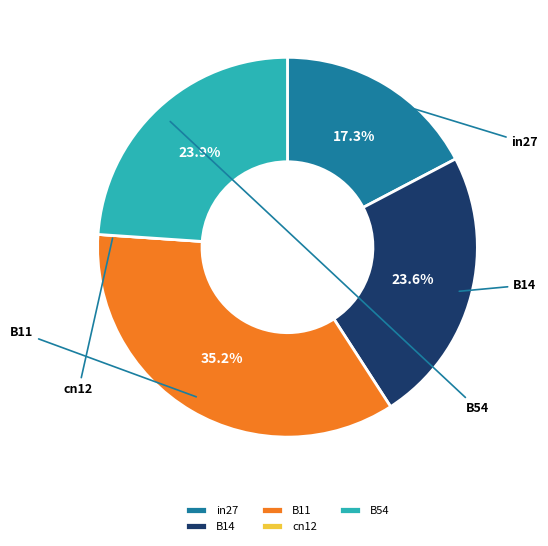

What percentage is NOT represented by in27?

82.7%